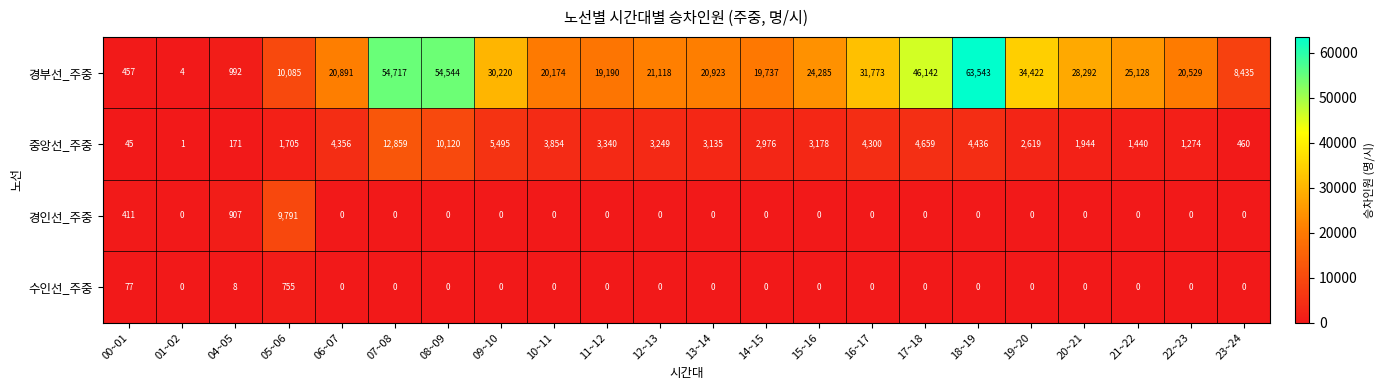

Where is 경부선_주중 nearest to the value 31773?

16~17